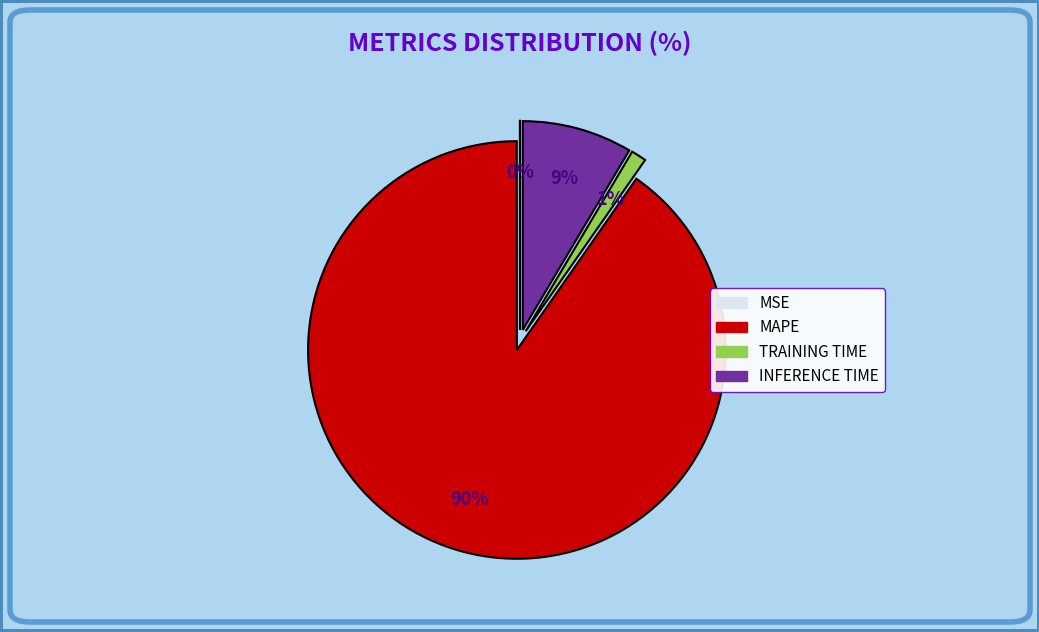

Is there a majority slice in this chart?

Yes